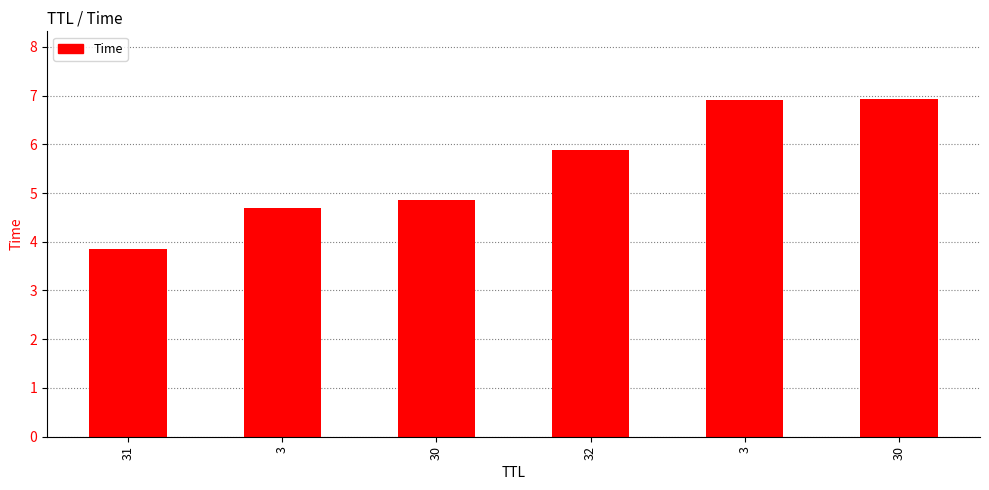

Read the value at 31.

3.8